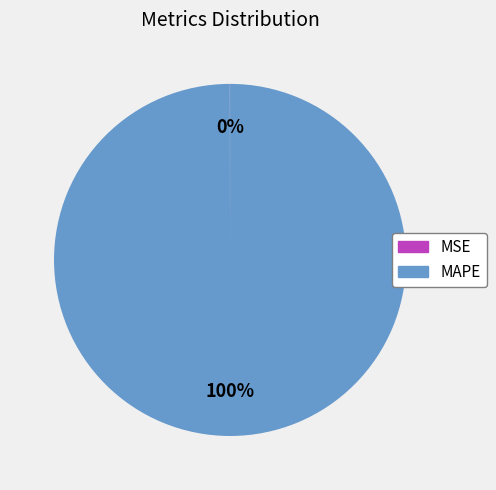

Is there a majority slice in this chart?

Yes